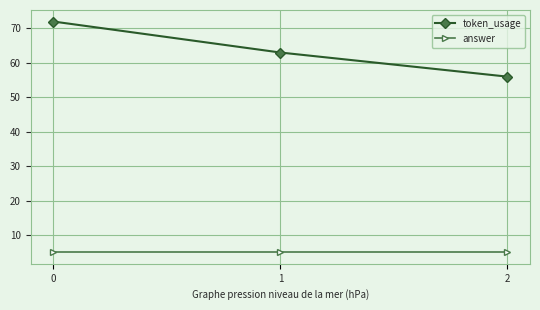

Is this an area chart (filled region under the line)?

No